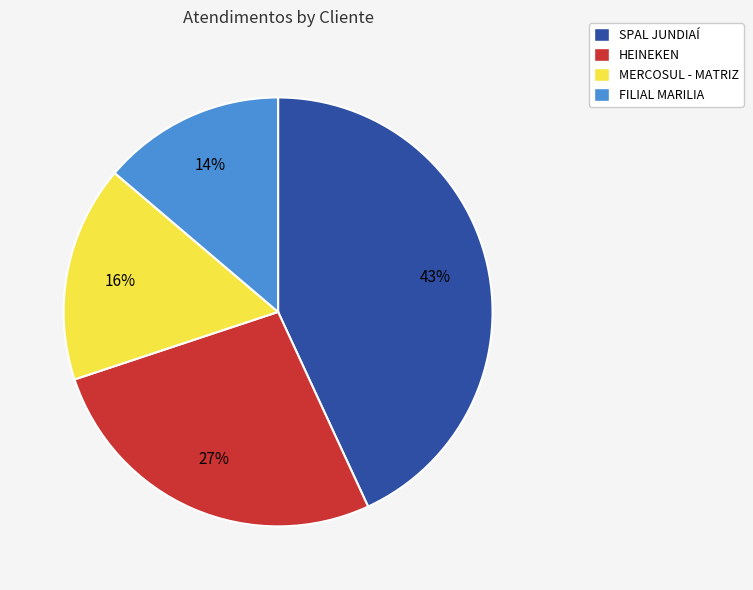

Is it true that FILIAL MARILIA is 14% of the pie?

True